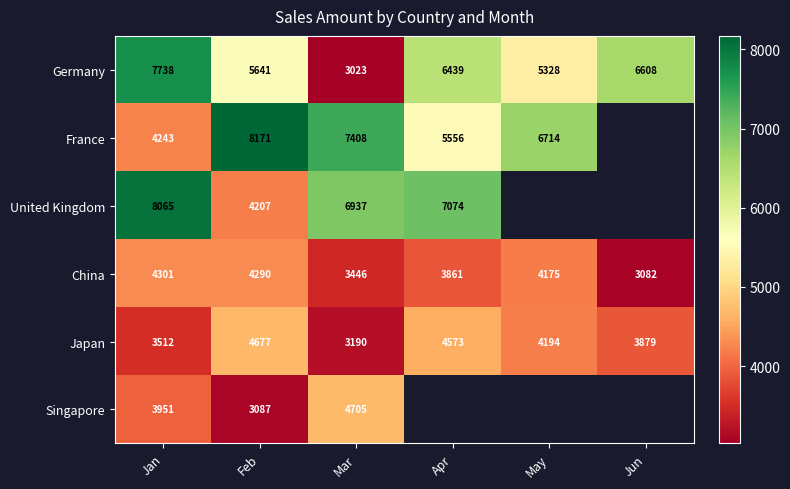

At how many categories does at least one series exceed 6635?

5